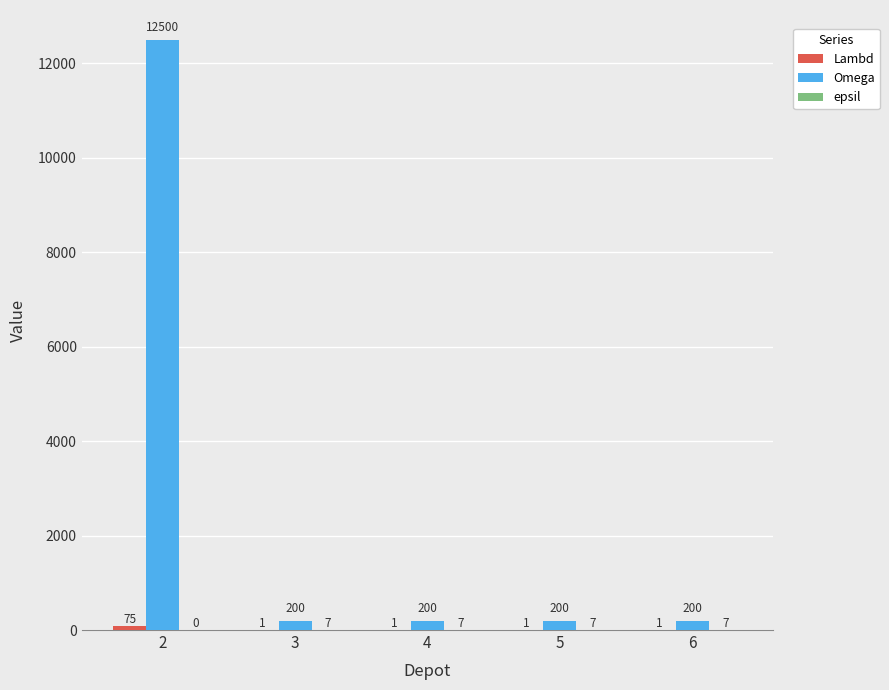

How many groups of bars are there?

5